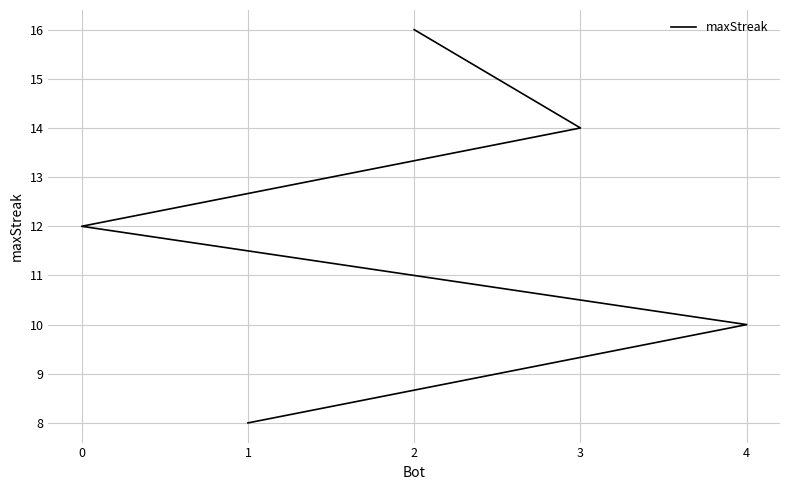

What is the difference between the values at 1 and 2?

8